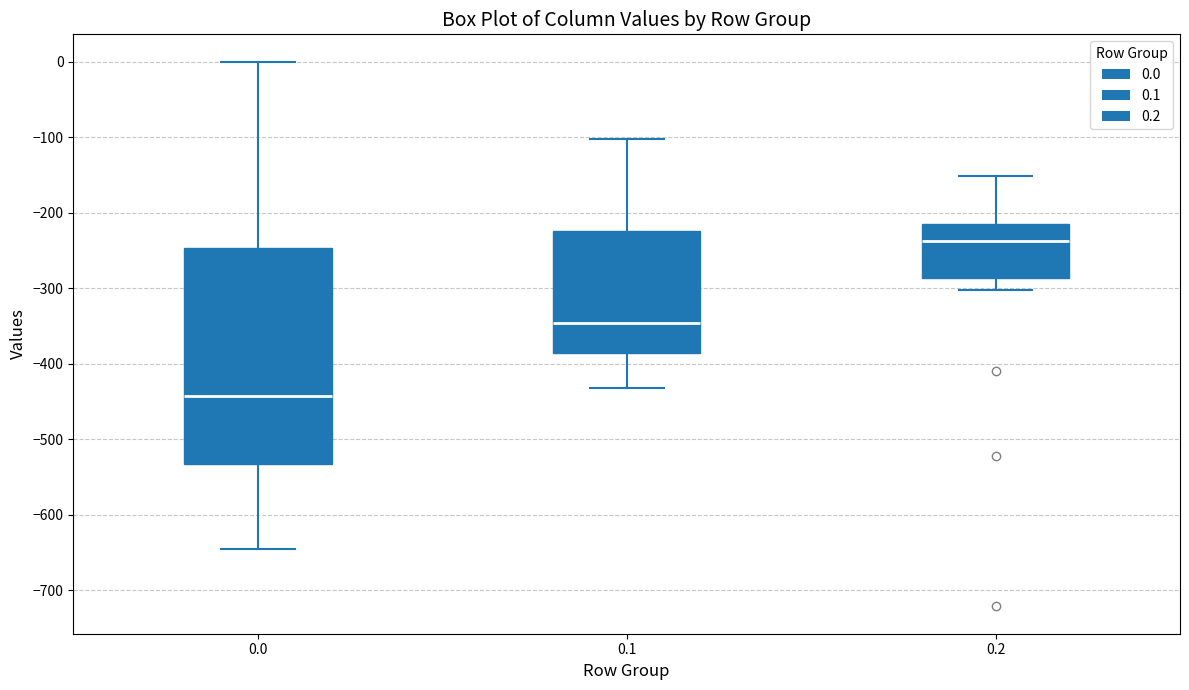

Reading left to right, transcribe this box plot: for each box, give where its median line is, the range the box spans, and where its two whiskers end, as read against the y-axis. The values are not printed on the chart, so give them approximately, as read against the axis.

0.0: median -440, box -530 to -250, whiskers -640 to 0
0.1: median -350, box -390 to -220, whiskers -430 to -100
0.2: median -240, box -290 to -220, whiskers -300 to -150